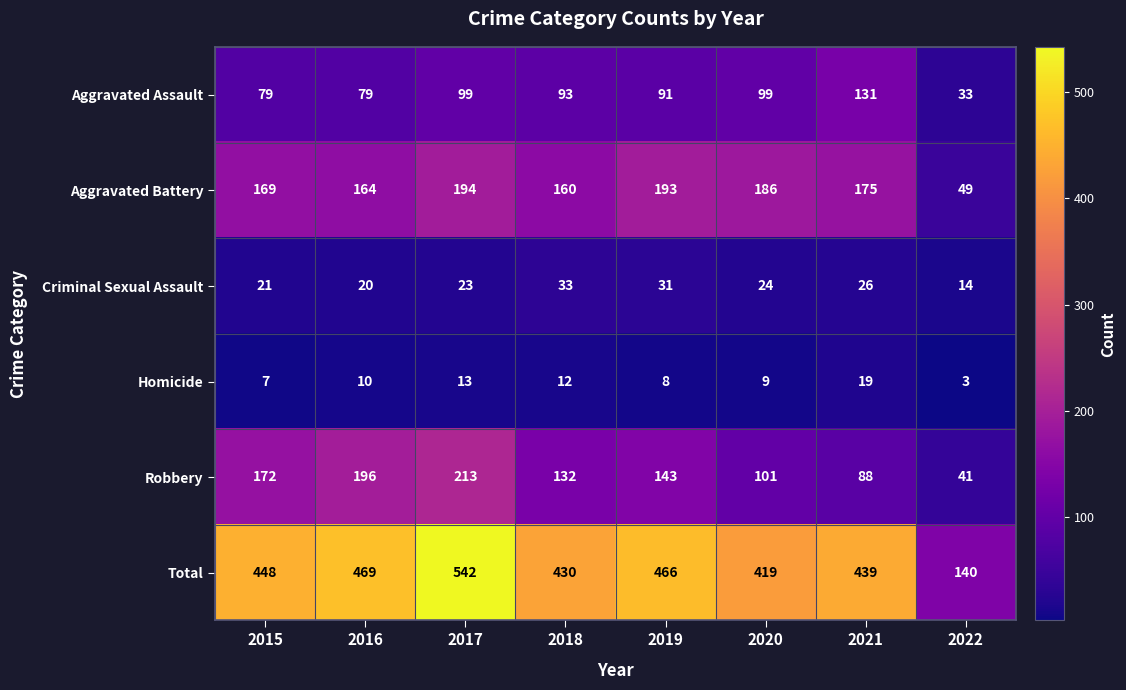

How many values in the Total series are below 448?

4